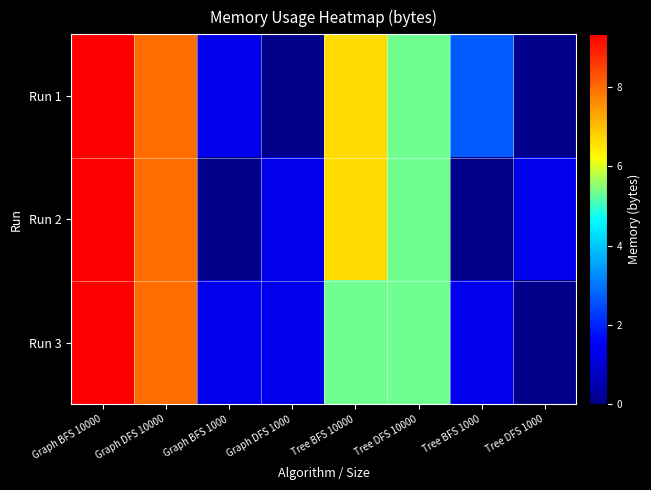

At how many categories does at least one series exceed 2816131?

4